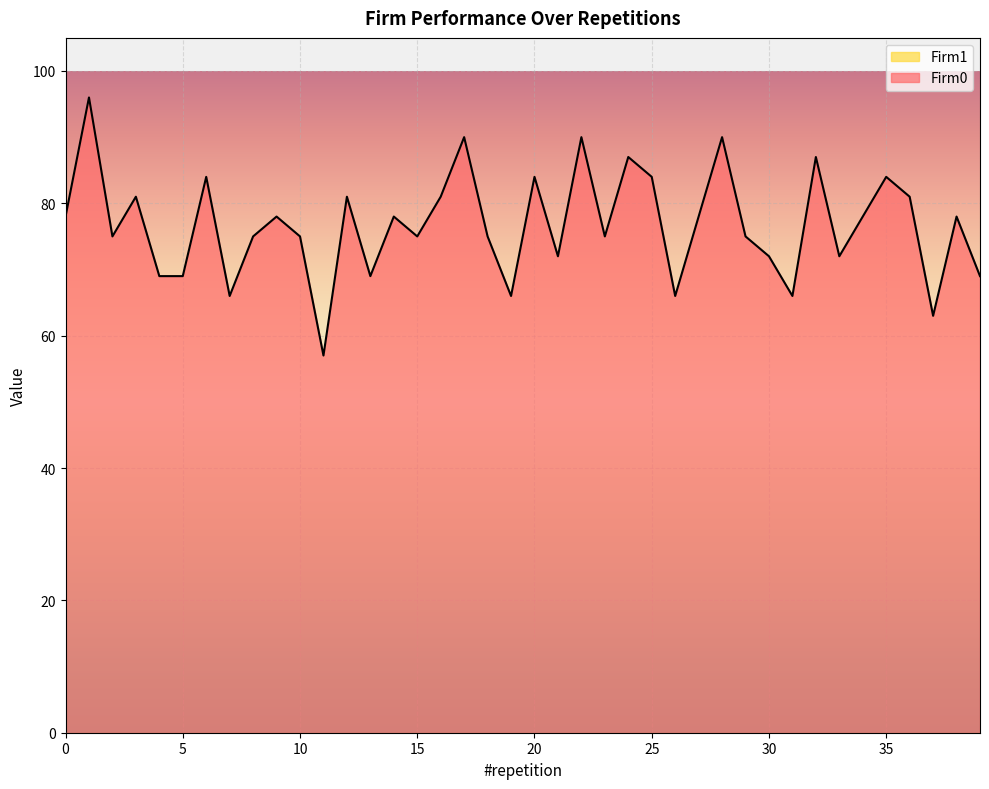

What is the value of the 5th point from the left?

69